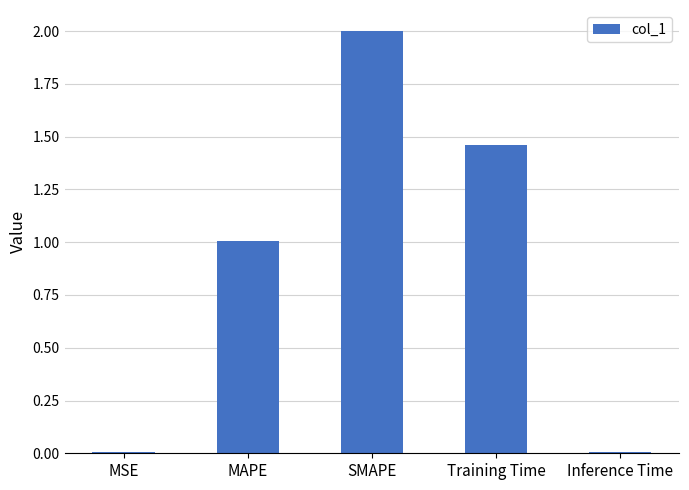

How many data points does each series have?

5